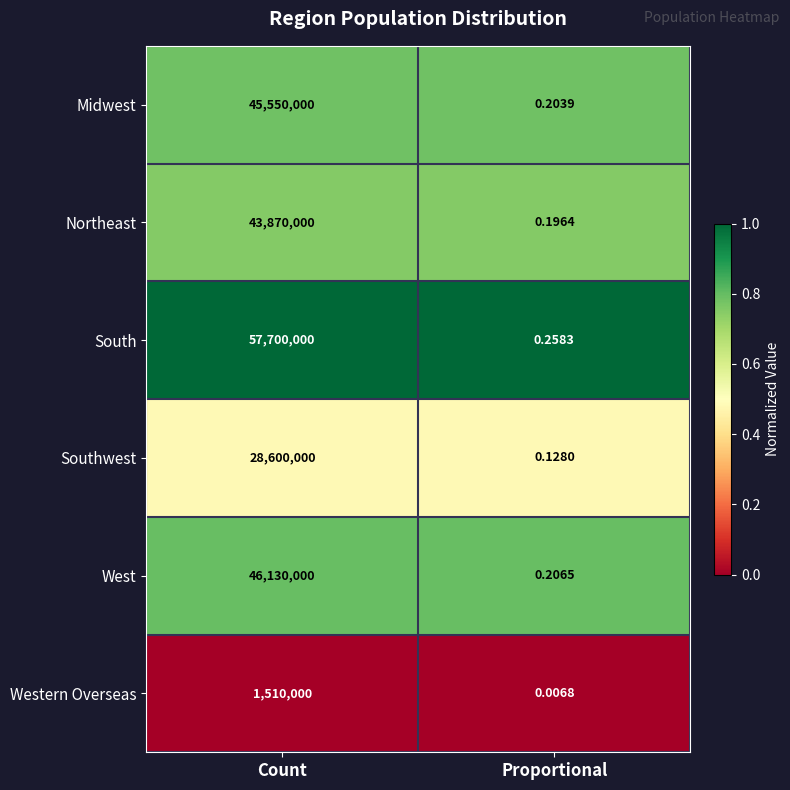

Rank the series by their maximum value, from lowest to highest.

Western Overseas, Southwest, Northeast, Midwest, West, South